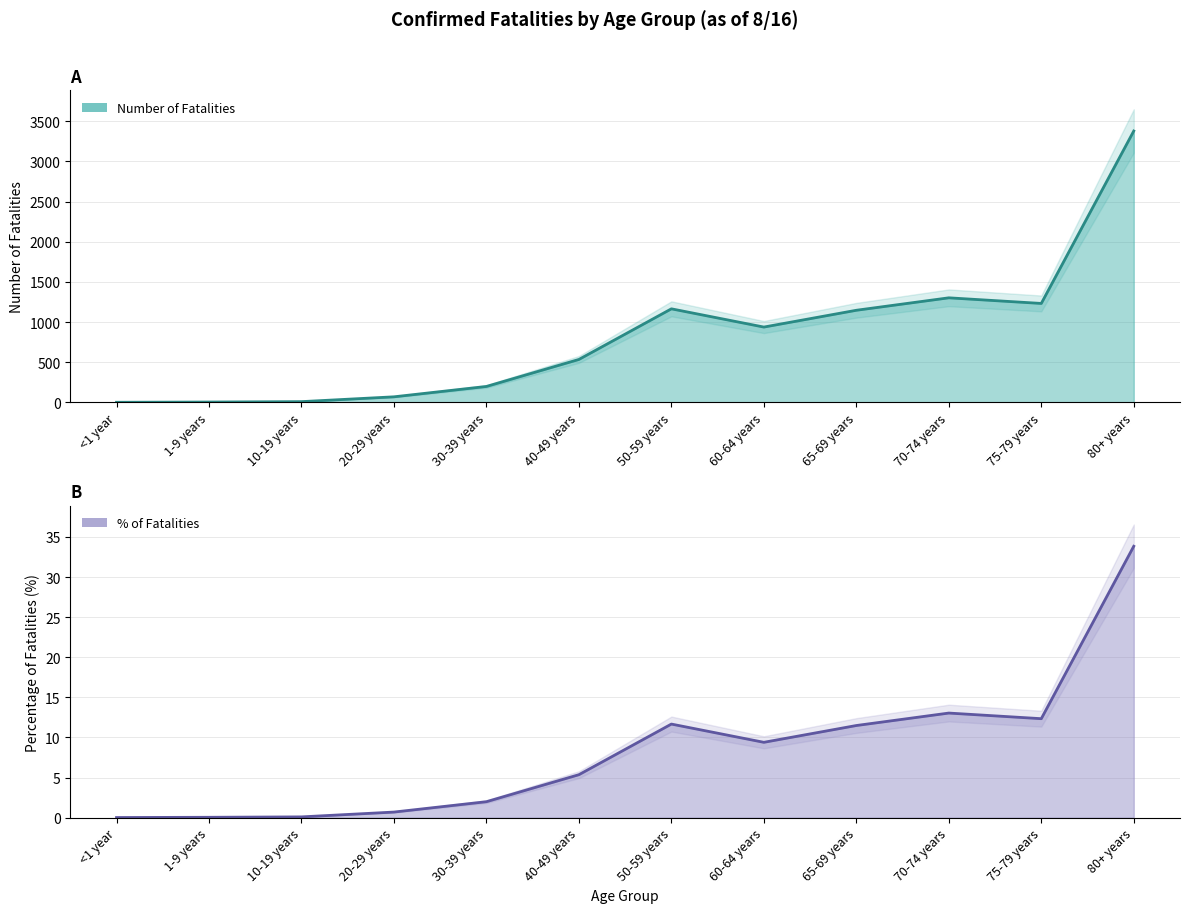

What is the value of the 10th point from the left?

13.0